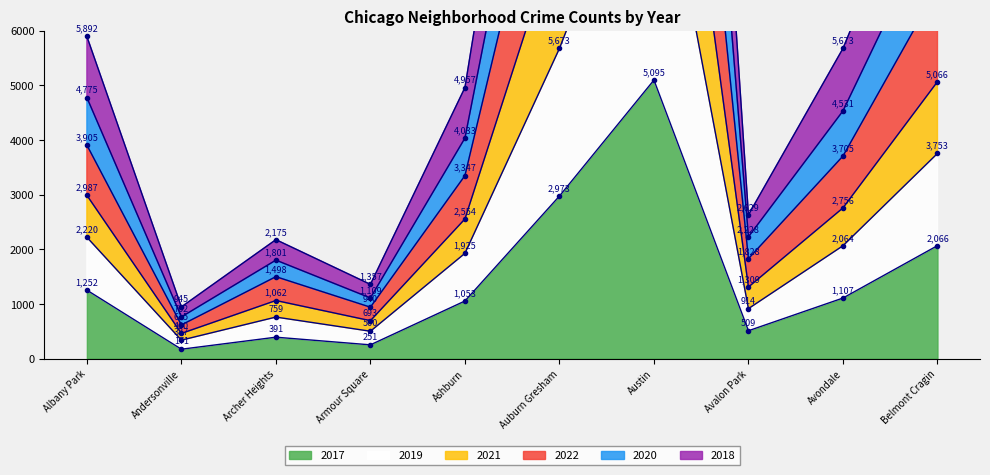

What is the label of the 3rd point from the right?

Avalon Park